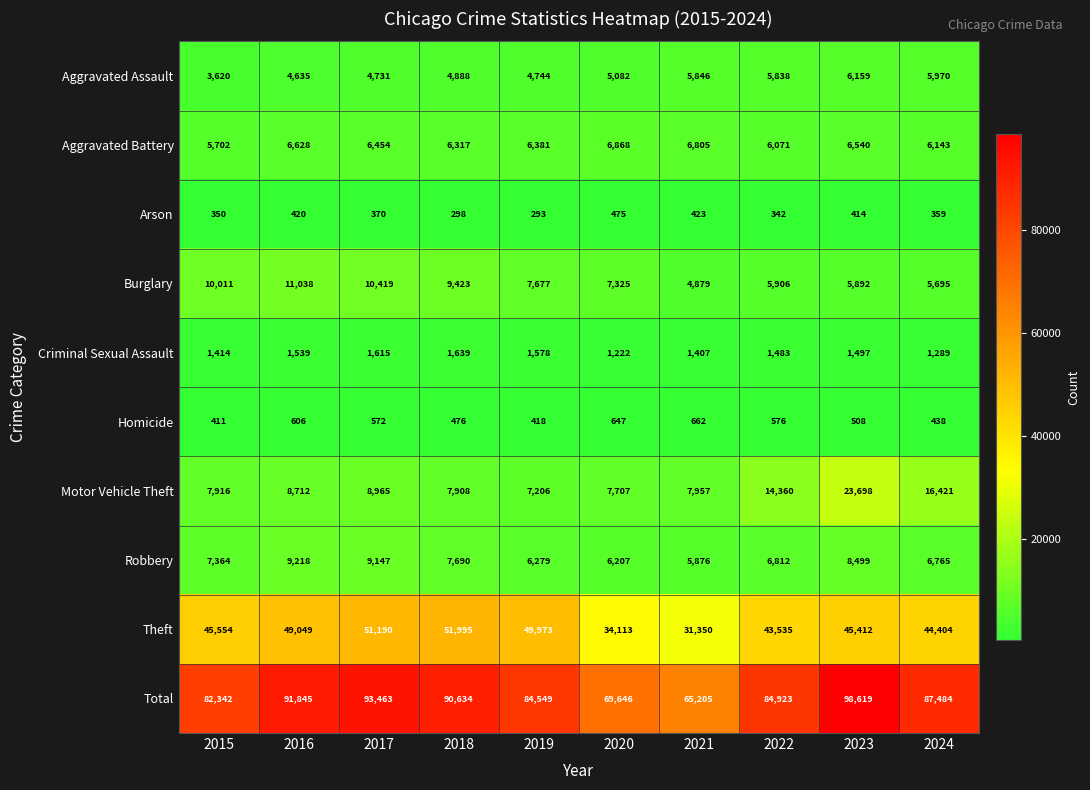

Which series has the widest spread of values?

Total